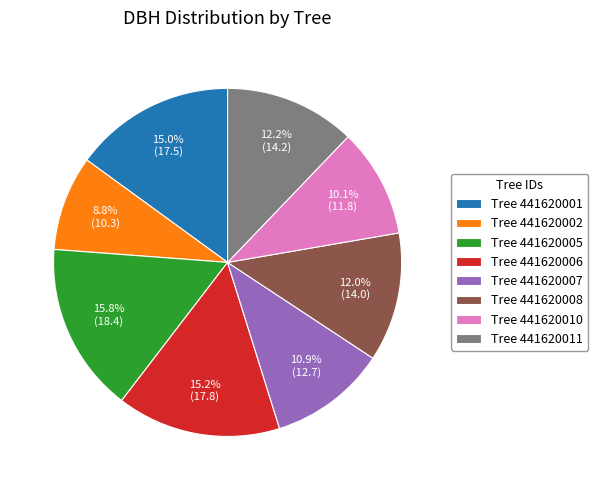

Is there any slice that represents more than half of the pie?

No